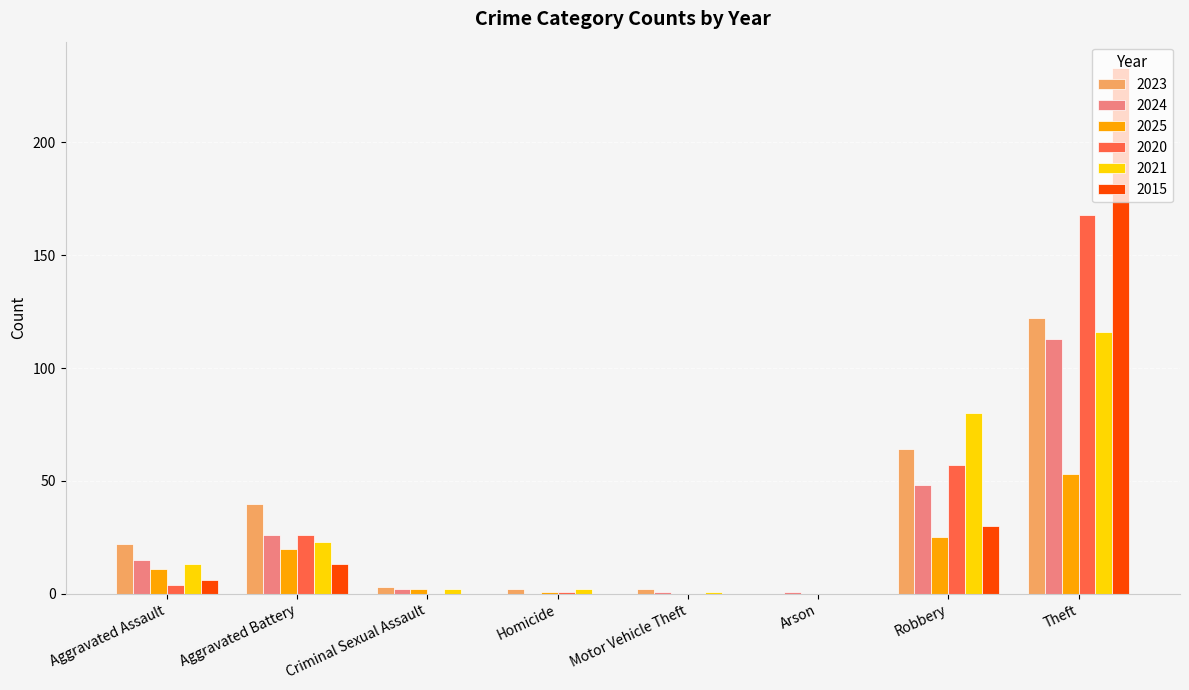

What is the difference between the 2025 values at Arson and Aggravated Battery?

20